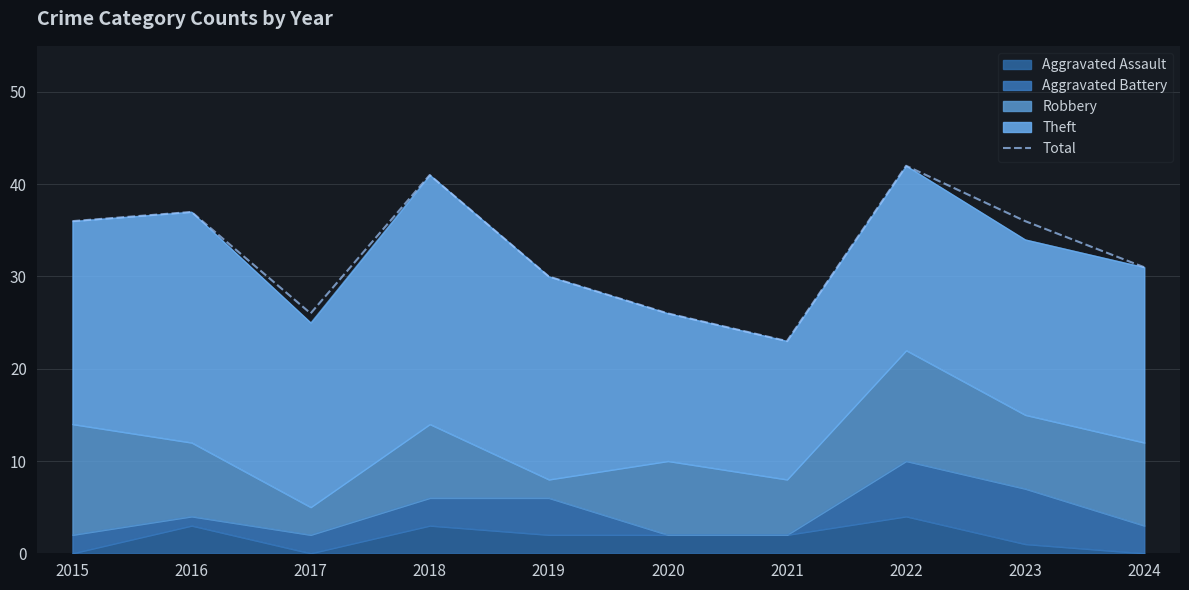

Reading right to left, what are all the values shown in this chart?

31	36	42	23	26	30	41	26	37	36